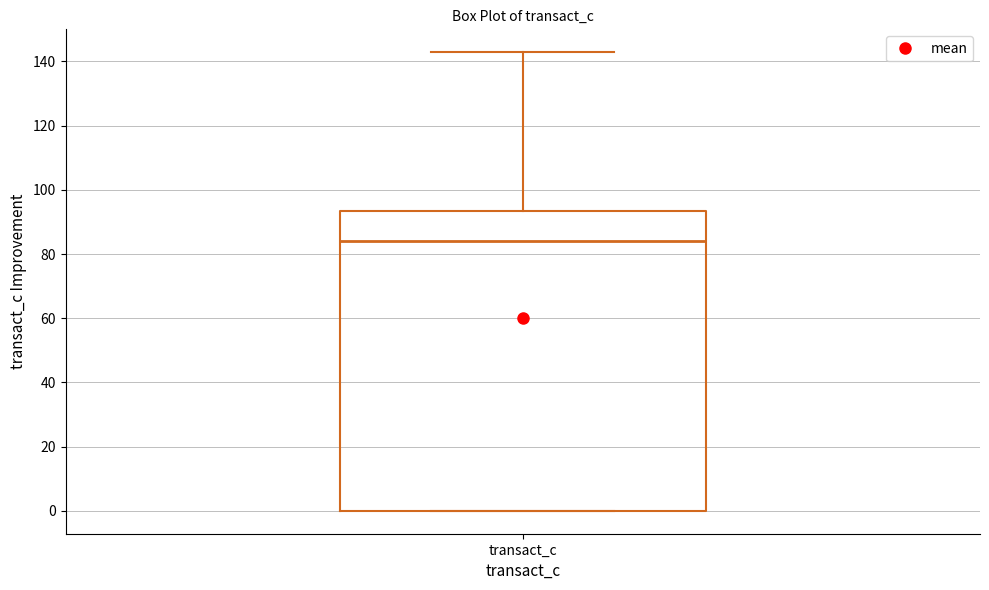

Where is the upper edge of the box for transact_c on the y-axis? The values are not printed on the chart, so give them approximately, as read against the axis.

94